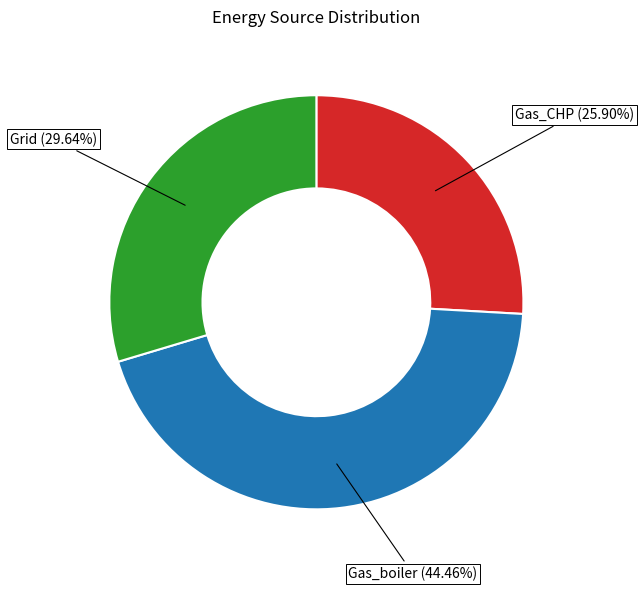

Which slice is the smallest?

Gas_CHP